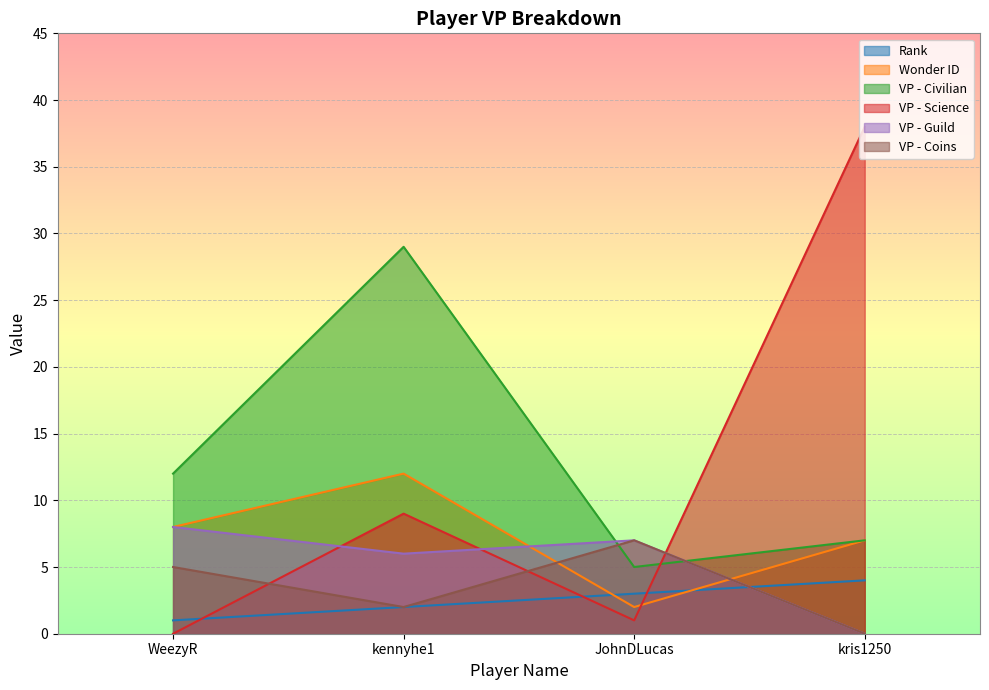

Does the chart display data point markers on the line(s)?

No